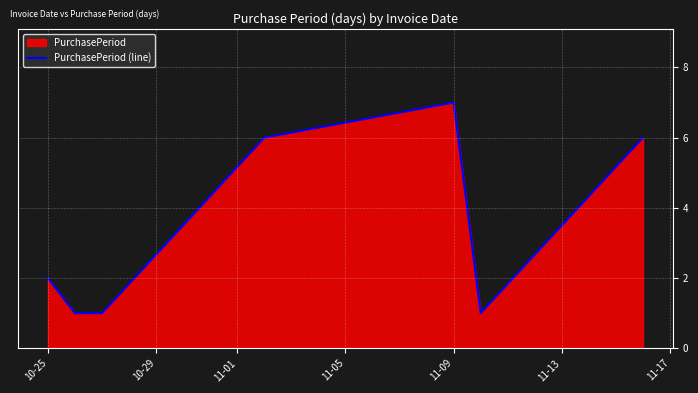

True or false: there are more than 0 points higher than both neighbors.

True